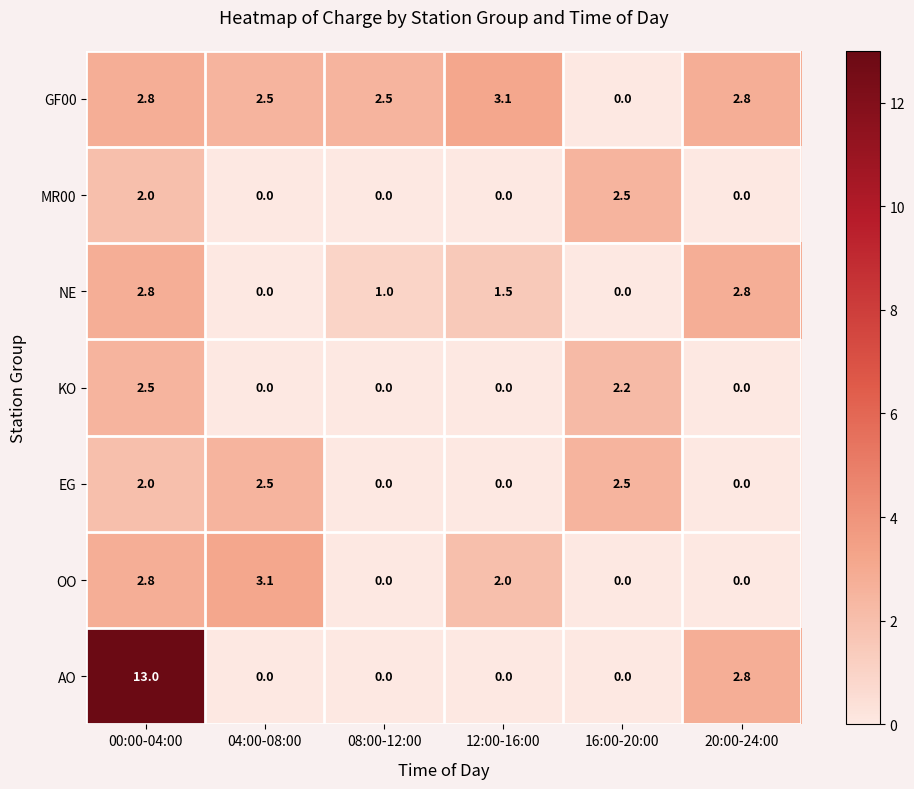

Count the number of categories in the chart.

6